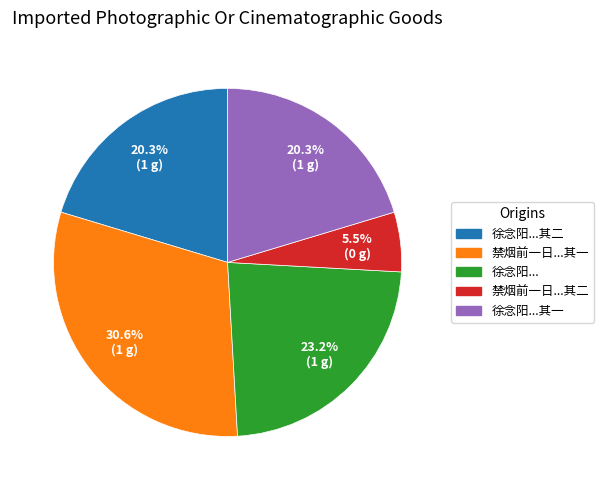

Do 徐念阳... and 禁烟前一日...其一 together represent more than half of the pie?

Yes